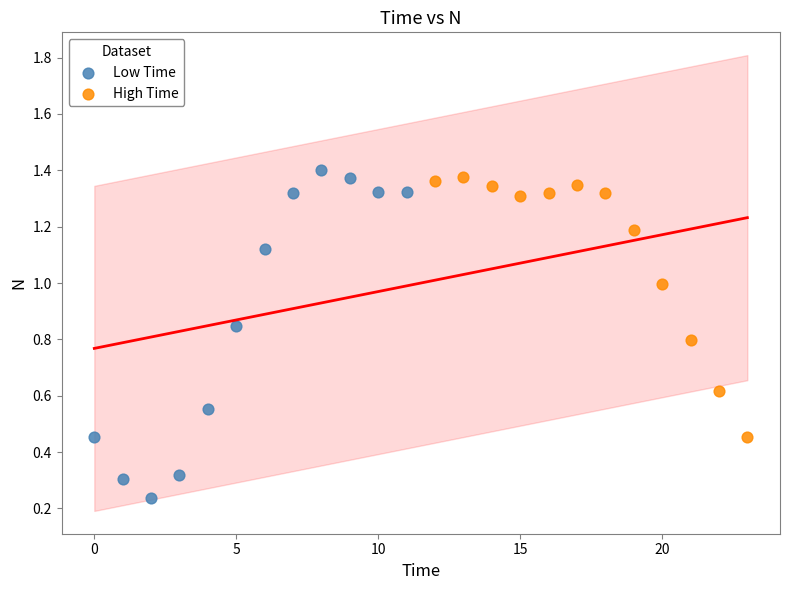

Which series has the widest spread of Y values?

Low Time